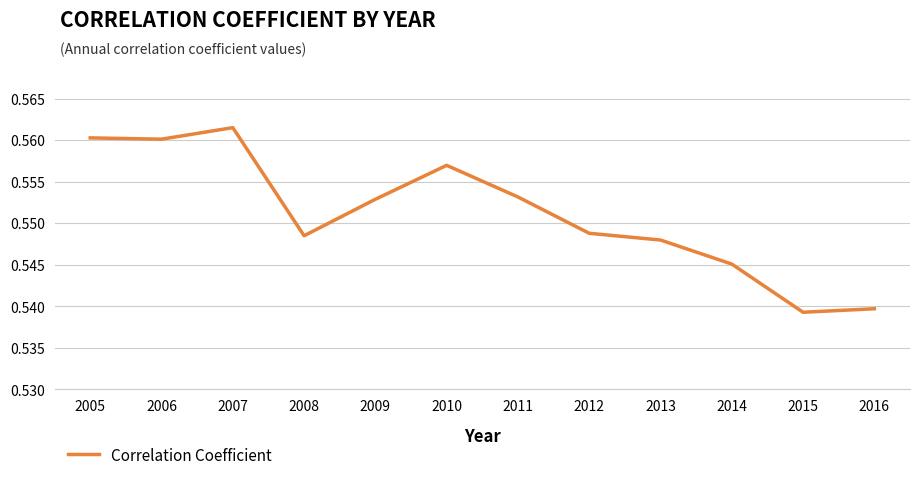

True or false: there are more than 0 points higher than both neighbors.

True